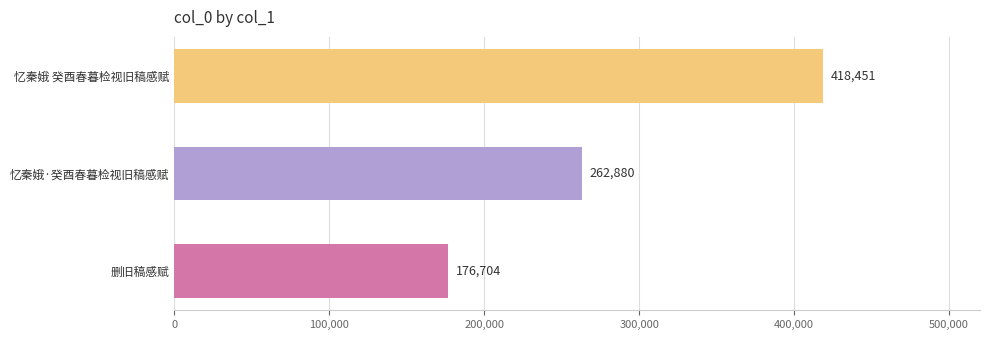

List the labels in order of value, smallest first.

删旧稿感赋, 忆秦娥·癸酉春暮检视旧稿感赋, 忆秦娥 癸酉春暮检视旧稿感赋